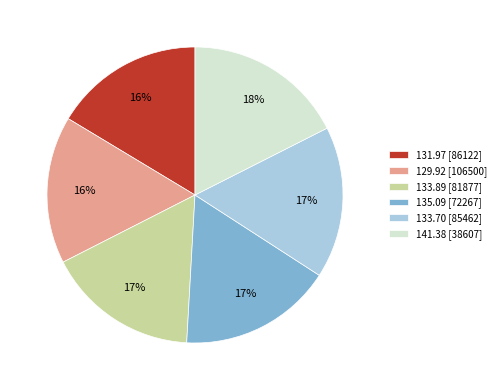

Count the number of slices in the pie.

6